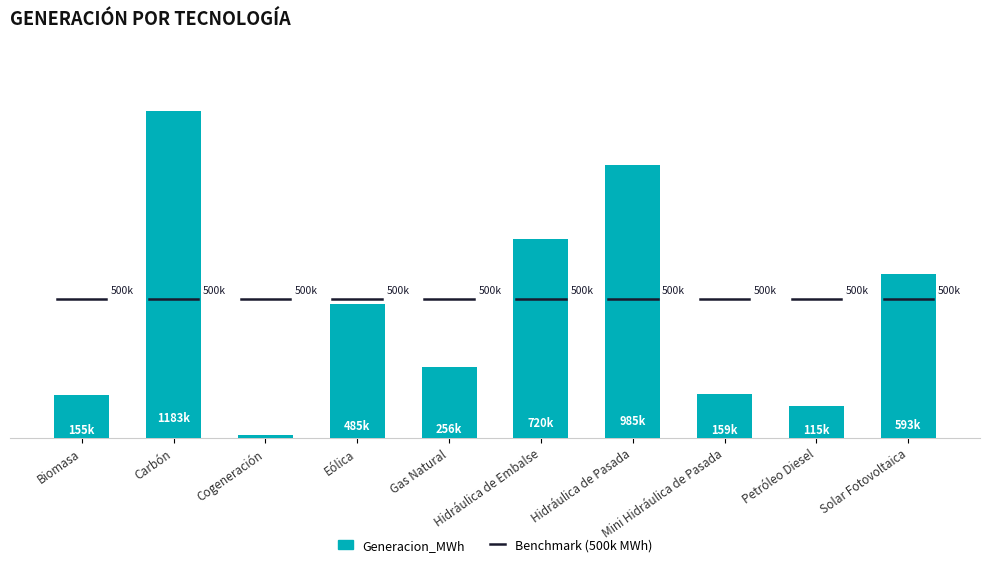

Where does the data first go above 484928?

Carbón